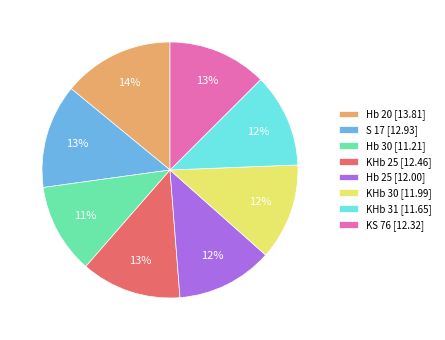

What is the ratio of the value at KHb 30 to the value at Hb 20?

0.9